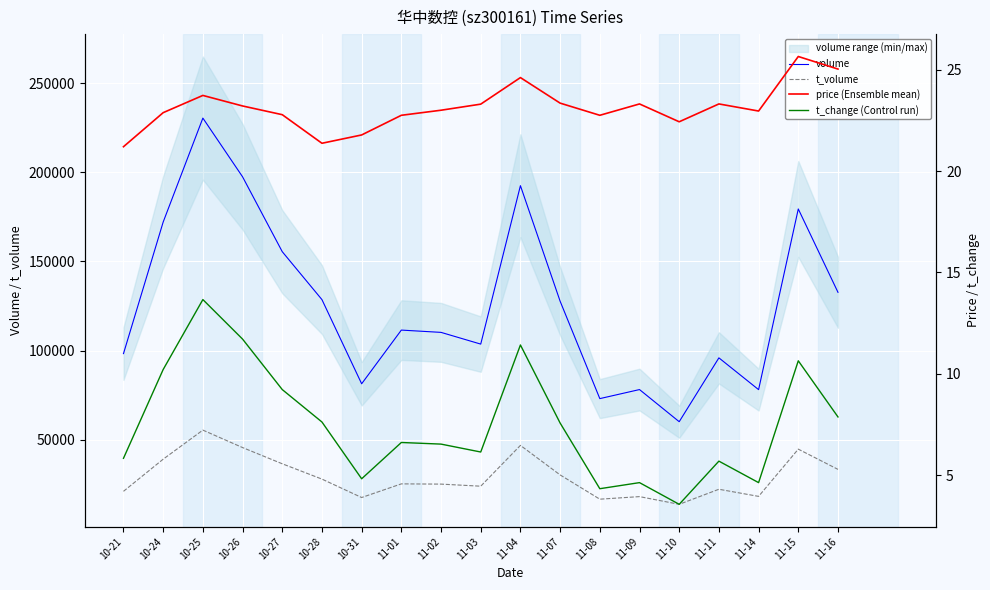

What is the value of the volume point at the 3rd from the left?

230374.0